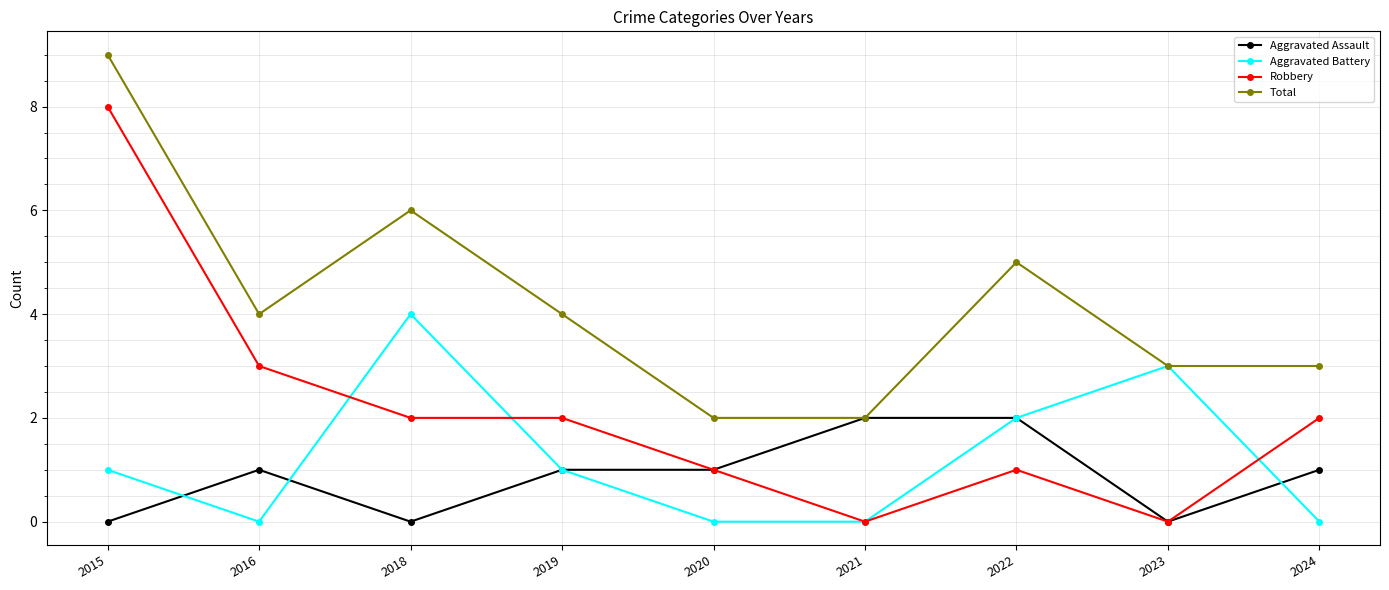

True or false: Robbery and Total cross at least once.

False